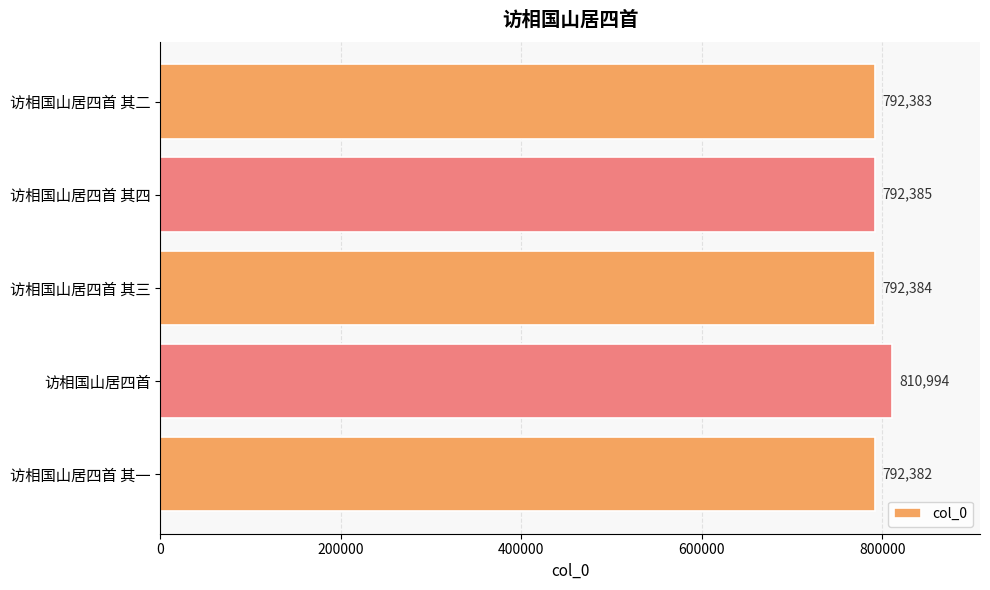

Reading bottom to top, what are all the values shown in this chart?

访相国山居四首 其一=792382	访相国山居四首=810994	访相国山居四首 其三=792384	访相国山居四首 其四=792385	访相国山居四首 其二=792383